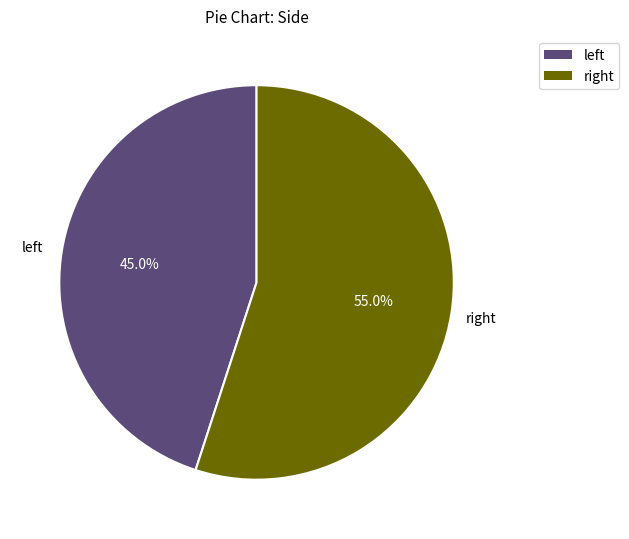

Which slice is the largest?

right